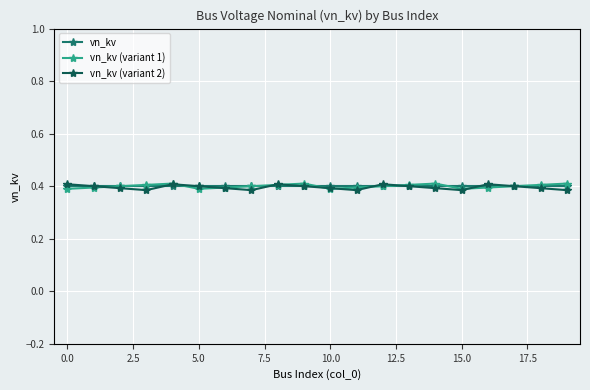

Count the vn_kv (variant 2) values in the range 0 to 1.

20